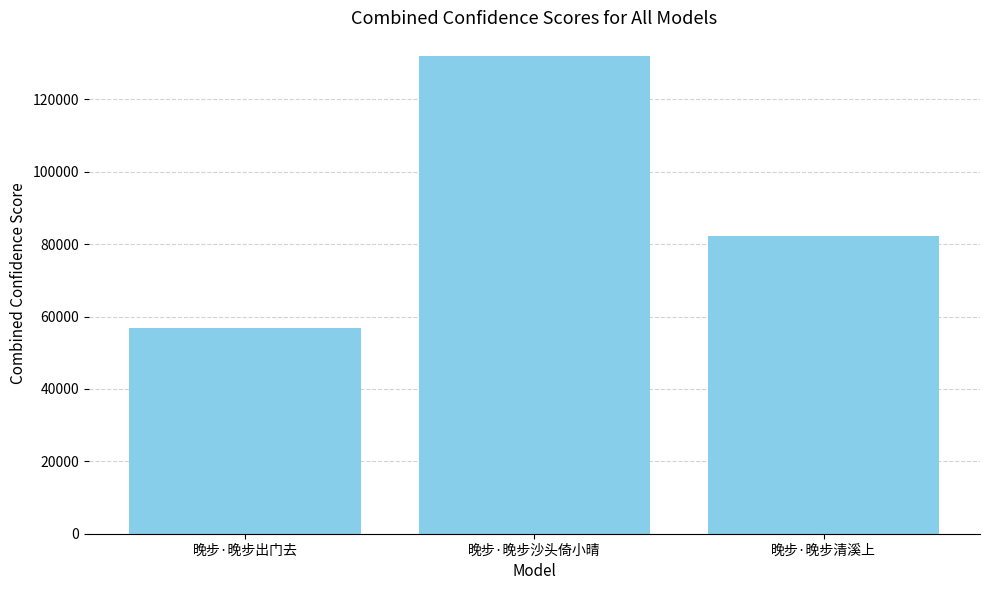

How many series are shown in this chart?

1